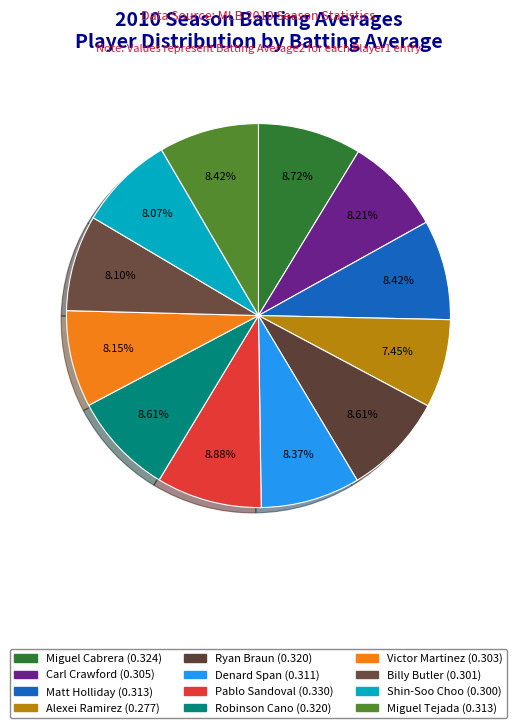

Between Alexei Ramirez and Miguel Cabrera, which is larger?

Miguel Cabrera